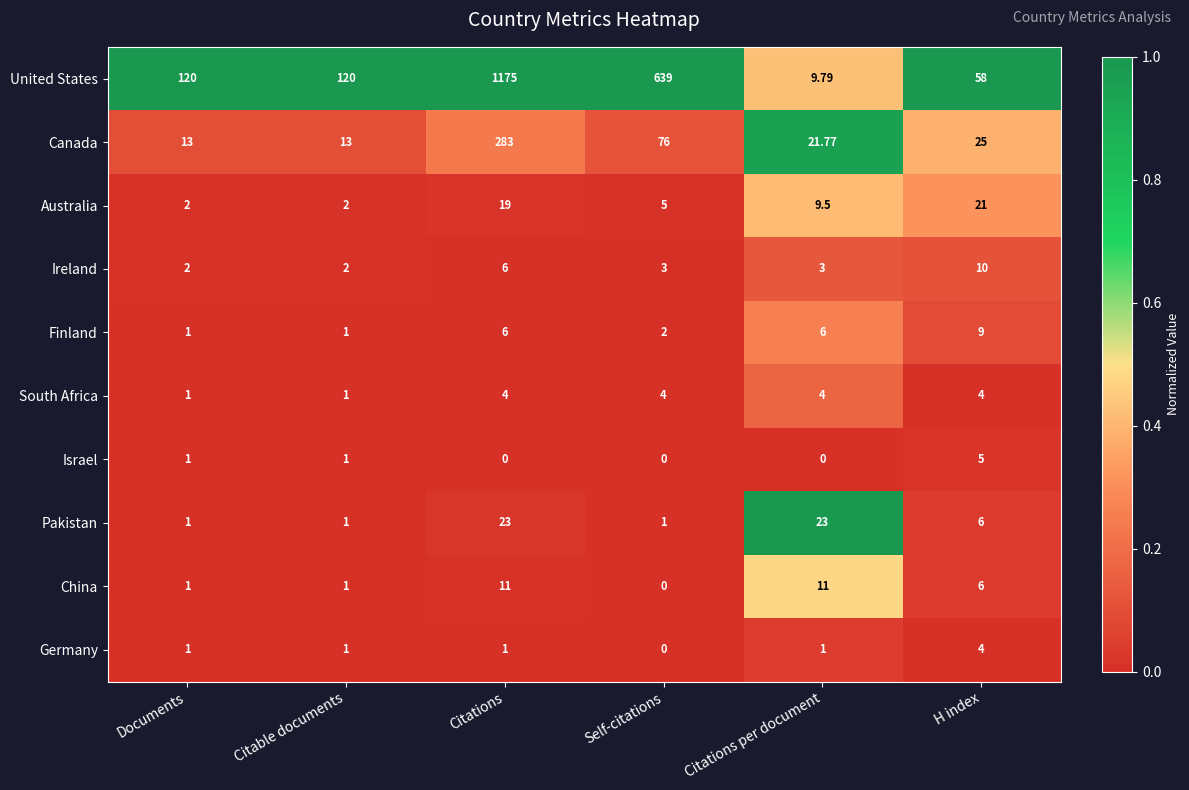

Which series changed the most between Self-citations and Citations per document?

United States